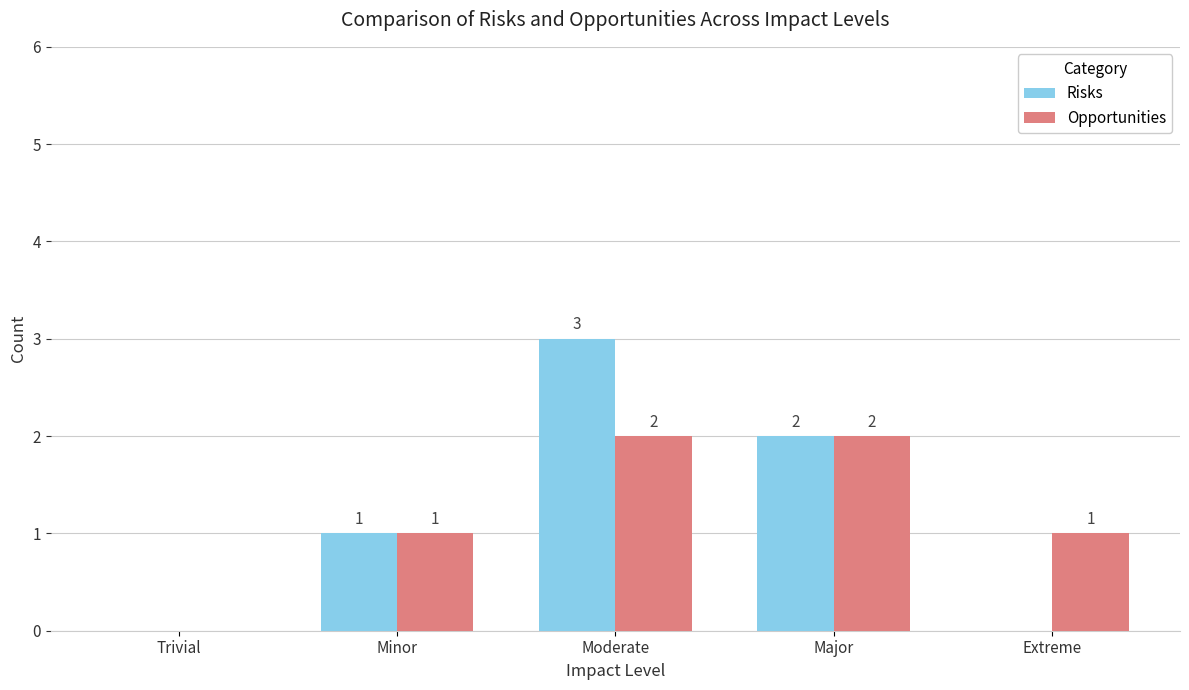

Reading left to right, extract all data points from this chart.

Risks: 0	1	3	2	0
Opportunities: 0	1	2	2	1